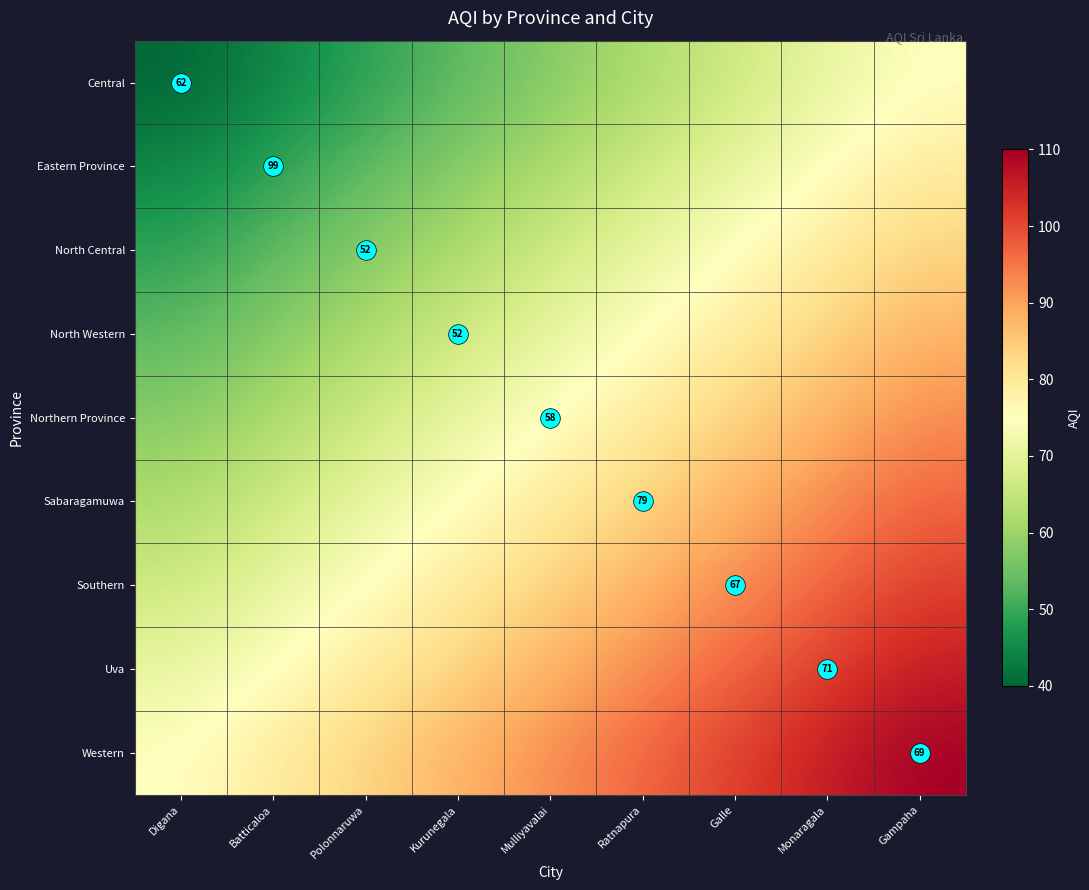

Which category has the lowest value in the Eastern Province series?

Digana